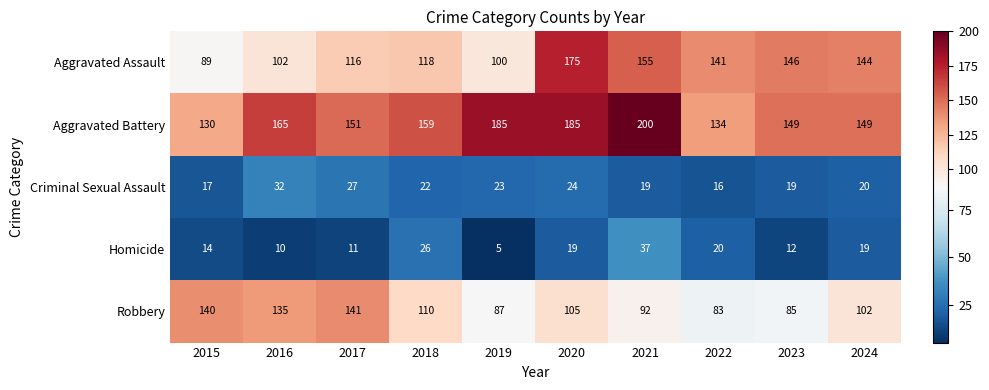

At which label is Criminal Sexual Assault closest to 24?

2020